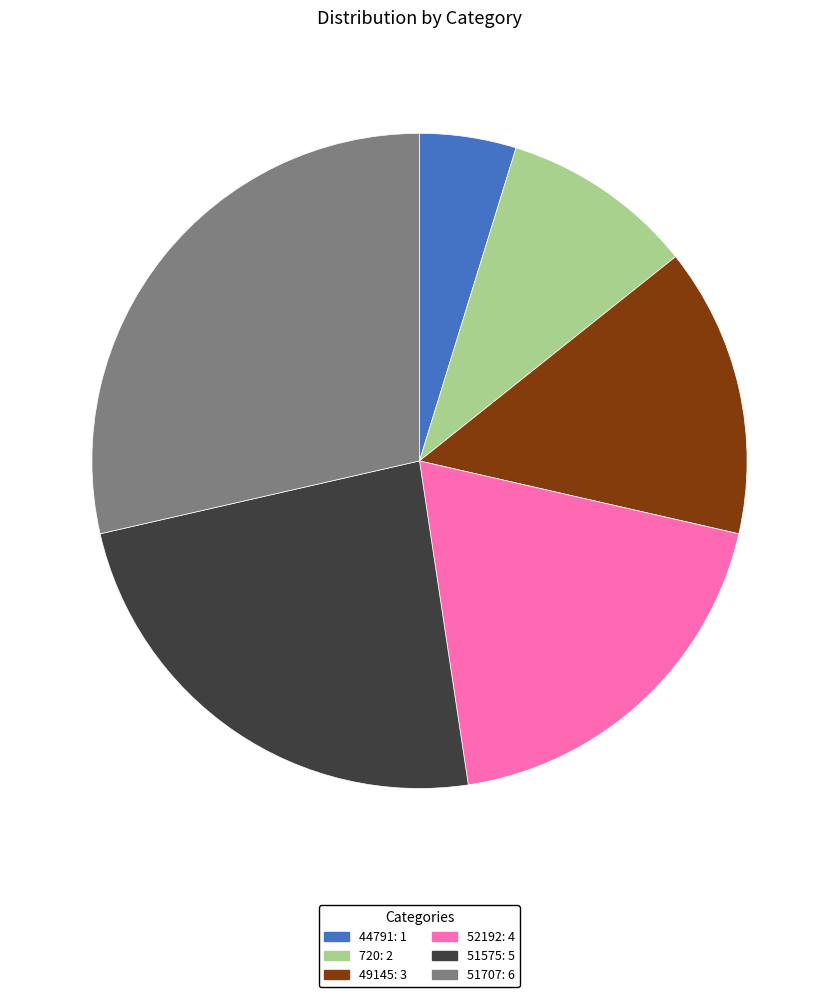

How many slices are in this pie chart?

6